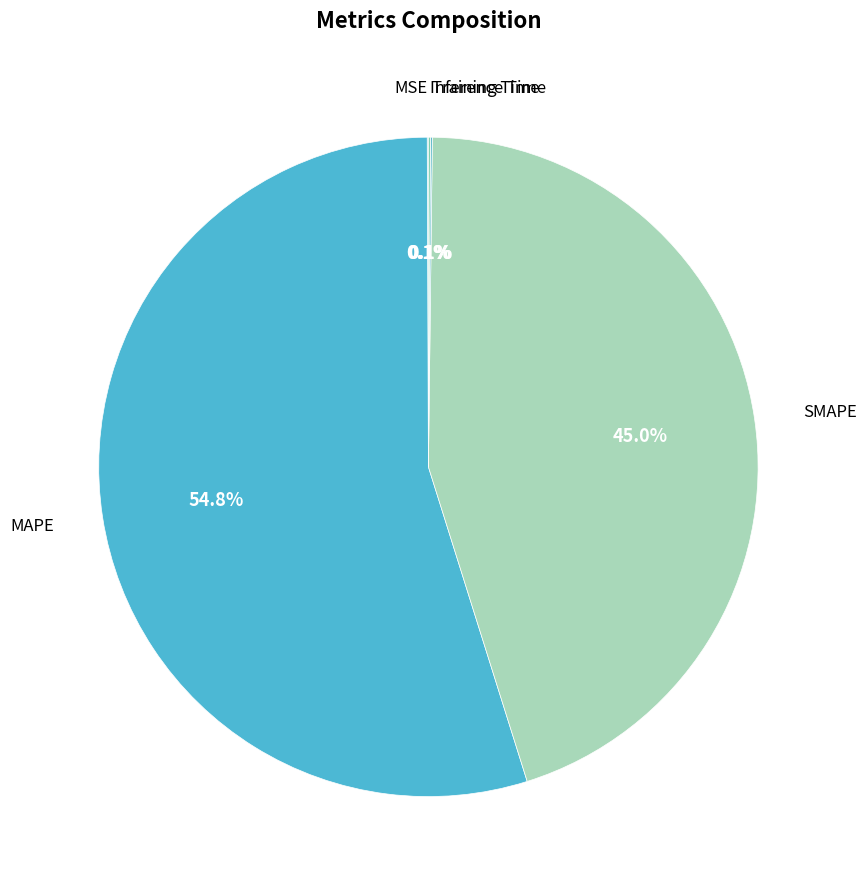

Which category has the biggest portion of the pie?

MAPE